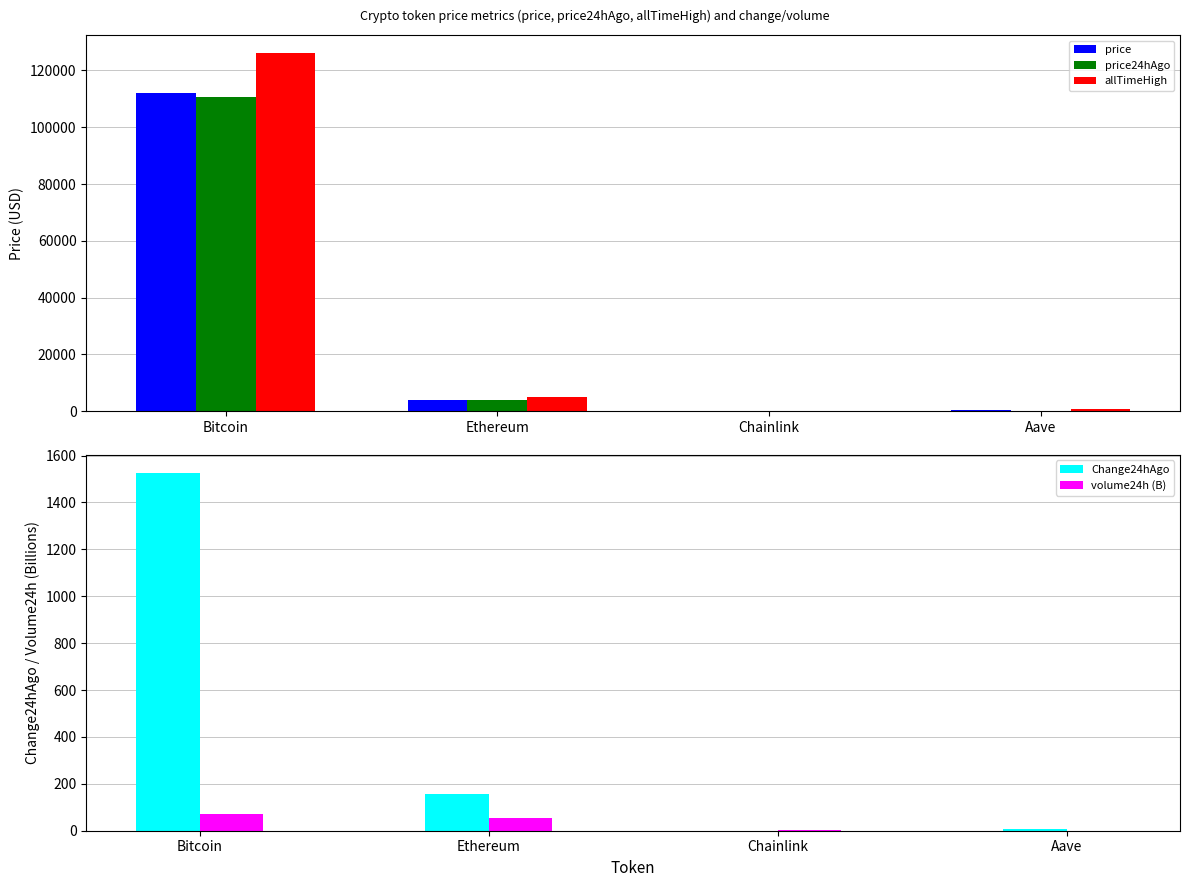

List the series in order of their peak value, highest first.

allTimeHigh, price, price24hAgo, Change24hAgo, volume24h (B)